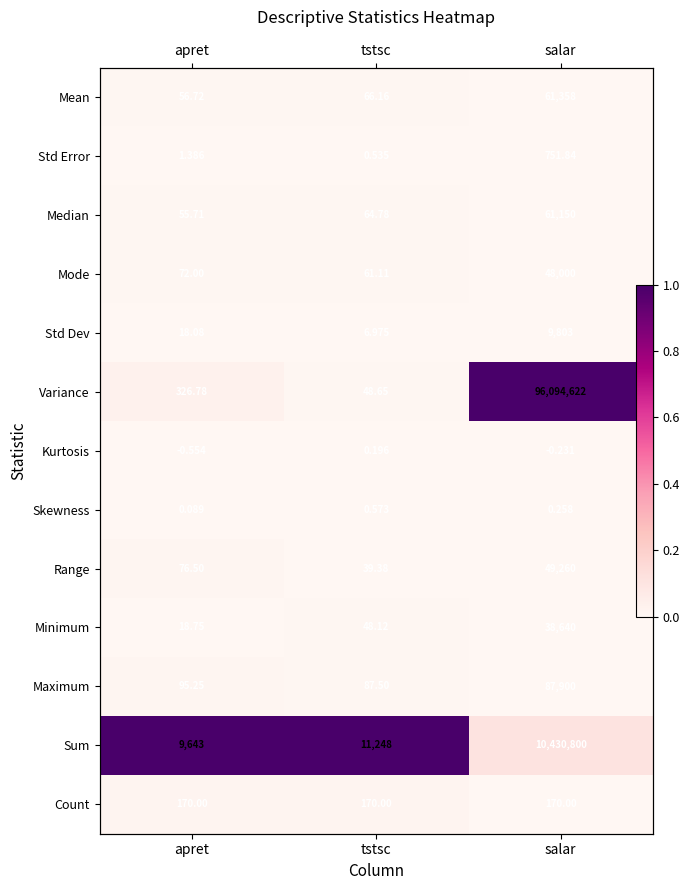

Which label corresponds to the smallest value in the chart?

apret